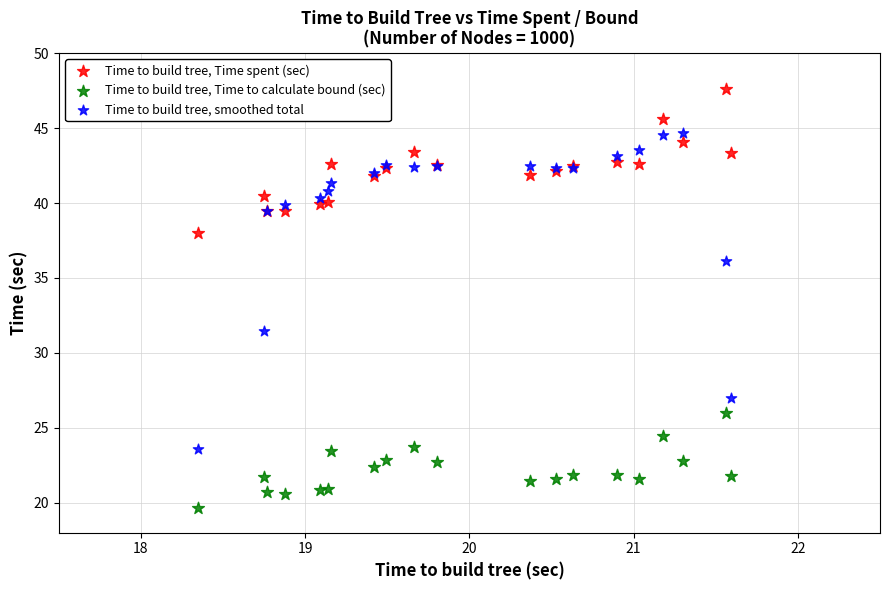

What are all the series names shown in the legend?

Time to build tree, Time spent (sec), Time to build tree, Time to calculate bound (sec), Time to build tree, smoothed total